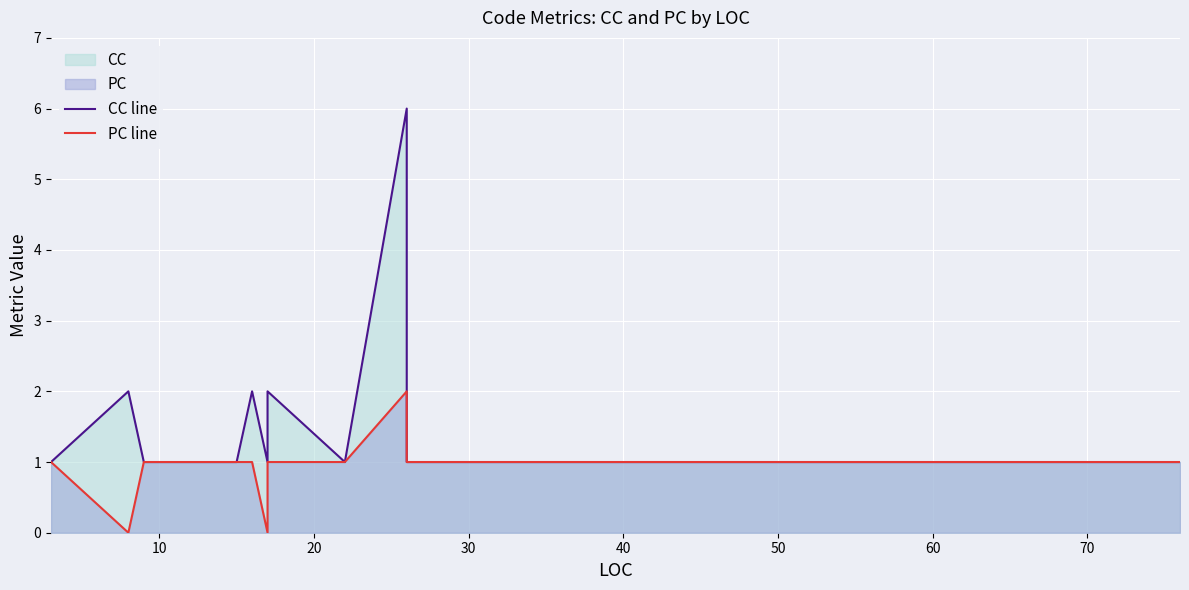

In CC line, how many points are lower than both neighbors (excluding endpoints)?

2